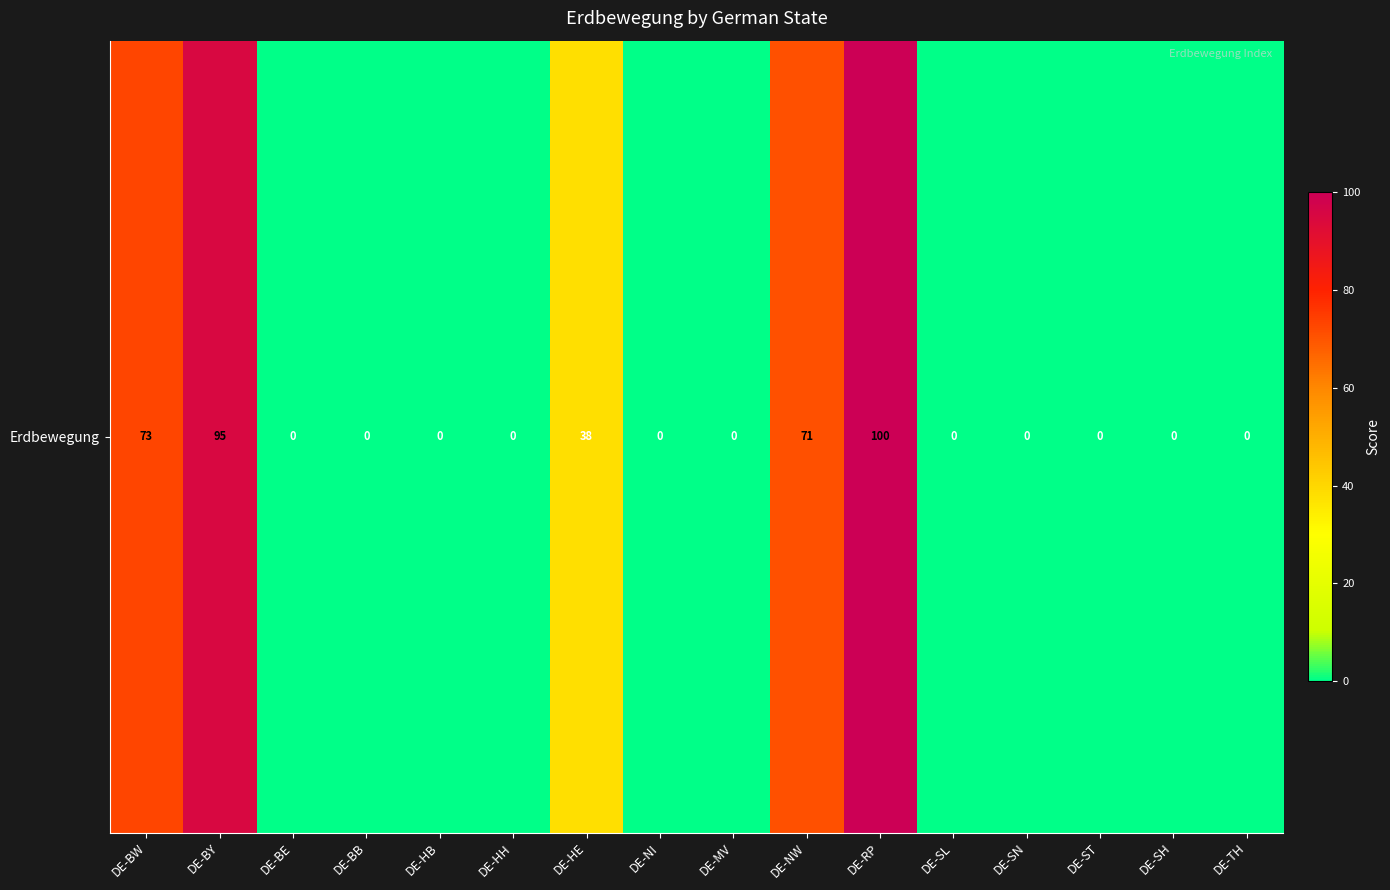

Which has a higher value, DE-HB or DE-HH?

DE-HB